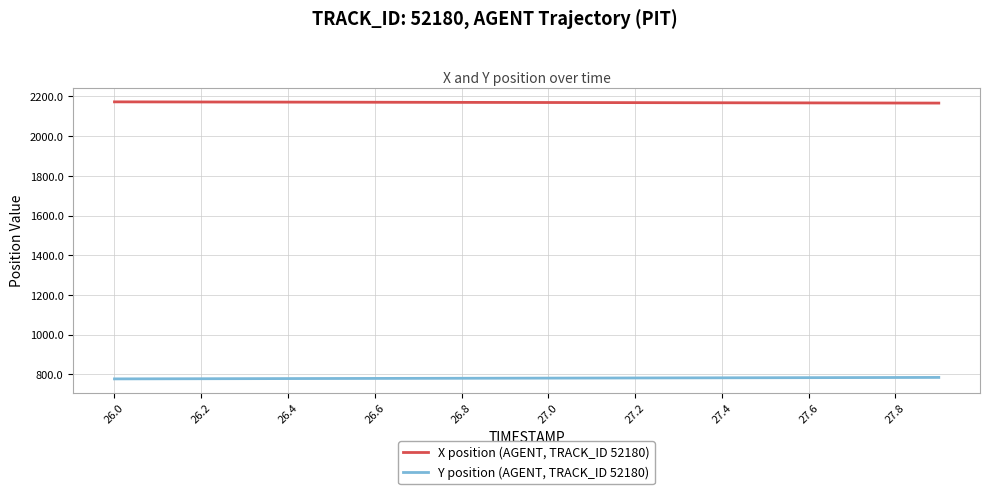

What is the highest value of the Y position (AGENT, TRACK_ID 52180) series?

784.5